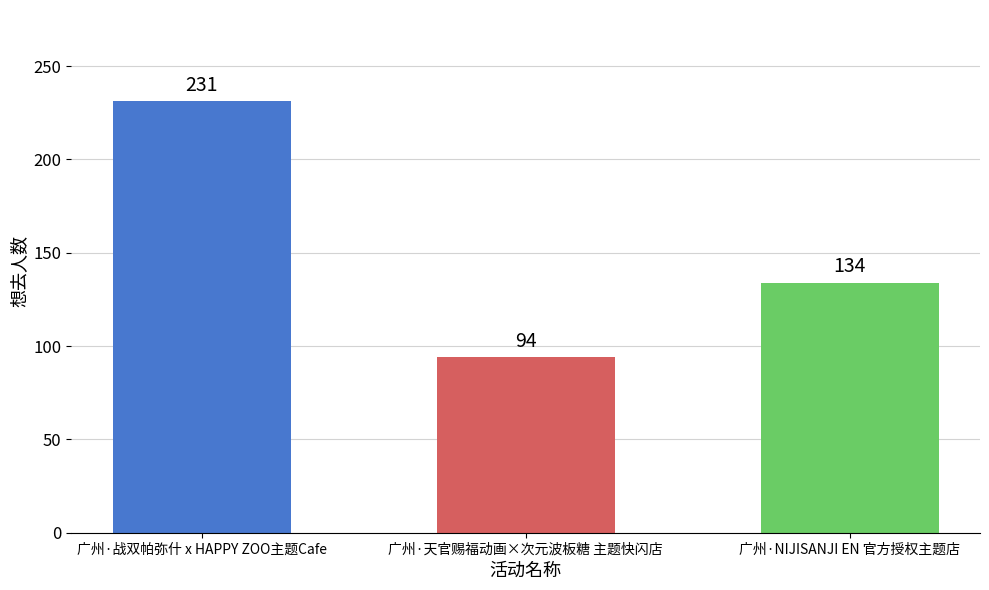

What is the label of the 3rd bar from the right?

广州·战双帕弥什 x HAPPY ZOO主题Cafe